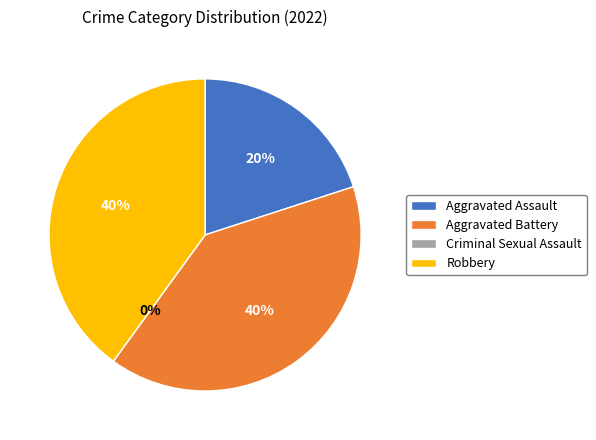

True or false: Aggravated Battery accounts for 35% of the total.

False